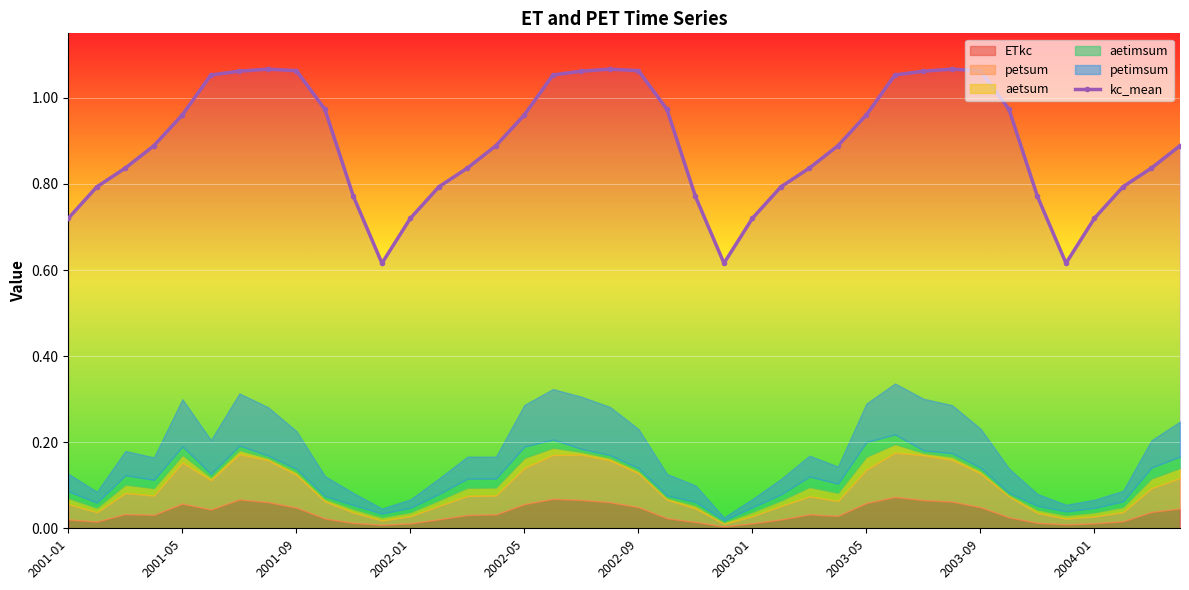

True or false: kc_mean has more than 1 points higher than both neighbors.

True